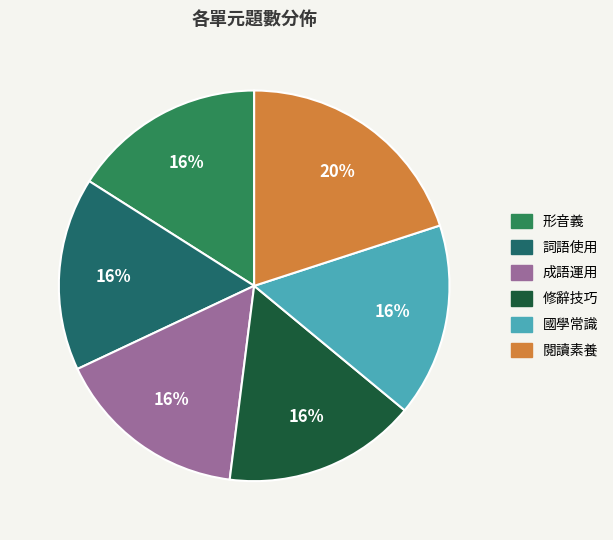

Which slice is the largest?

閱讀素養